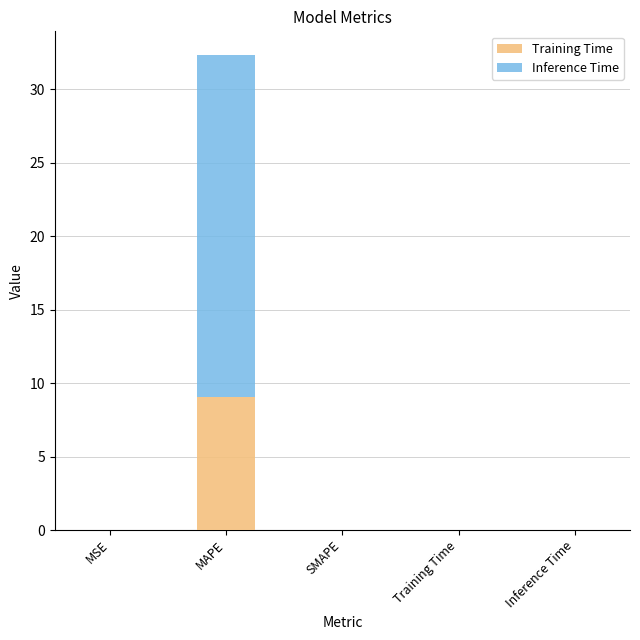

True or false: Training Time has a value of 0.0 at Training Time.

True